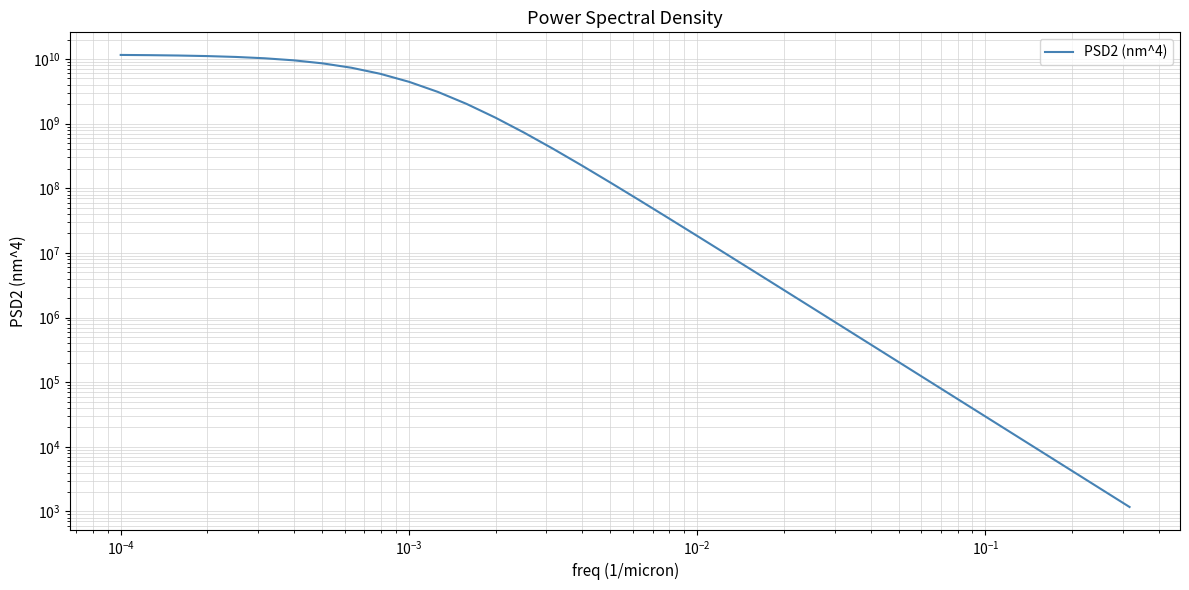

Reading right to left, transcribe all the data shown in this chart.

1171.1	1616.5	2231.4	3080.2	4251.8	5869.1	8101.5	15436.6	29412.4	56039.6	106767.3	203399.1	387442.7	737875.9	1404844.1	2673410.6	5083645.7	9655322.0	18303792.6	34596345.8	65088924.2	121578002.6	224589621.5	407982232.3	723006432.7	1236912840.2	2017596708.6	3098641729.1	4437608810.8	5904340093.8	7325450882.5	8557346112.0	9531081019.1	10248050335.4	10749535128.0	11088045619.8	11311158638.0	11455926786.6	11548912363.2